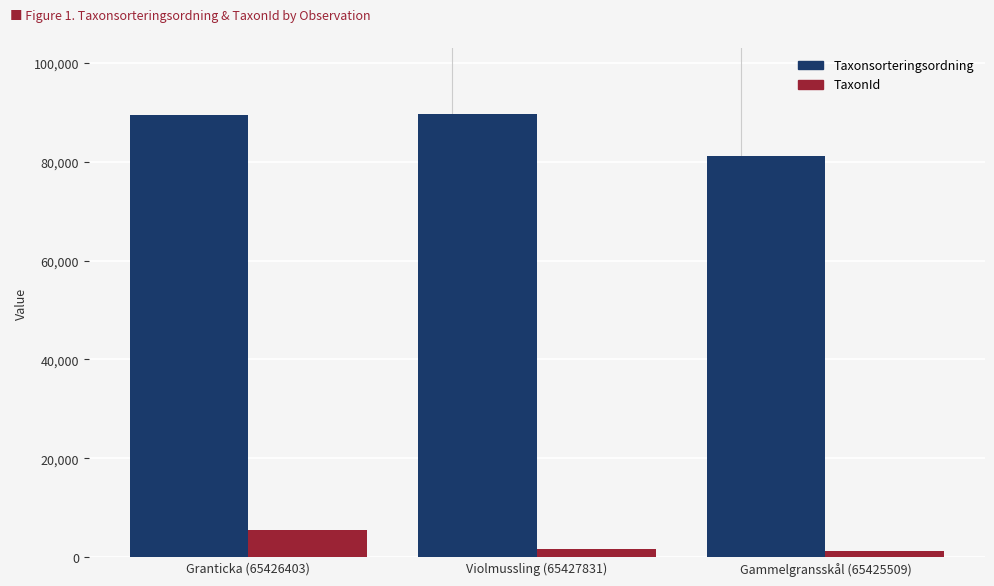

Rank the series by their maximum value, from highest to lowest.

Taxonsorteringsordning, TaxonId